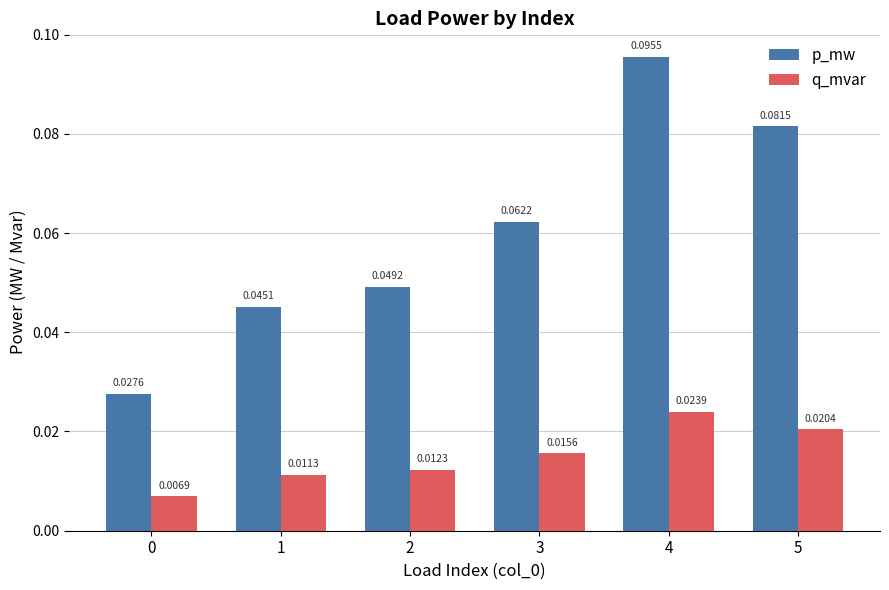

Which series has the largest range (max minus min)?

p_mw